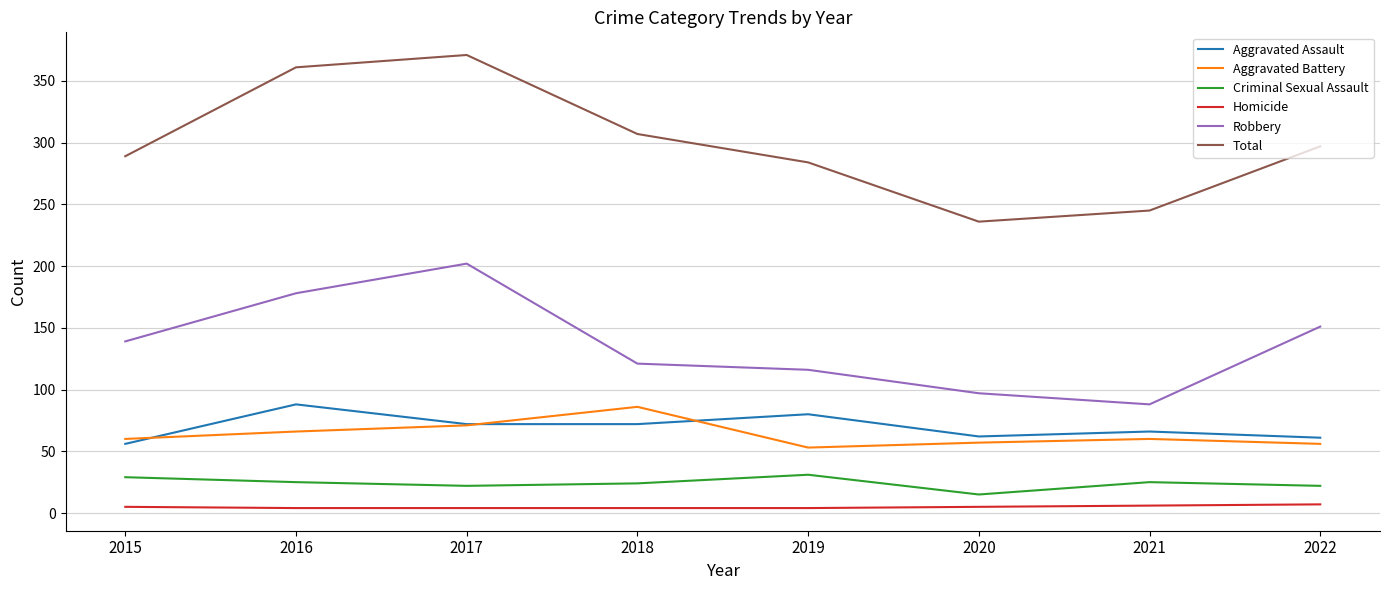

How many series are shown in this chart?

6